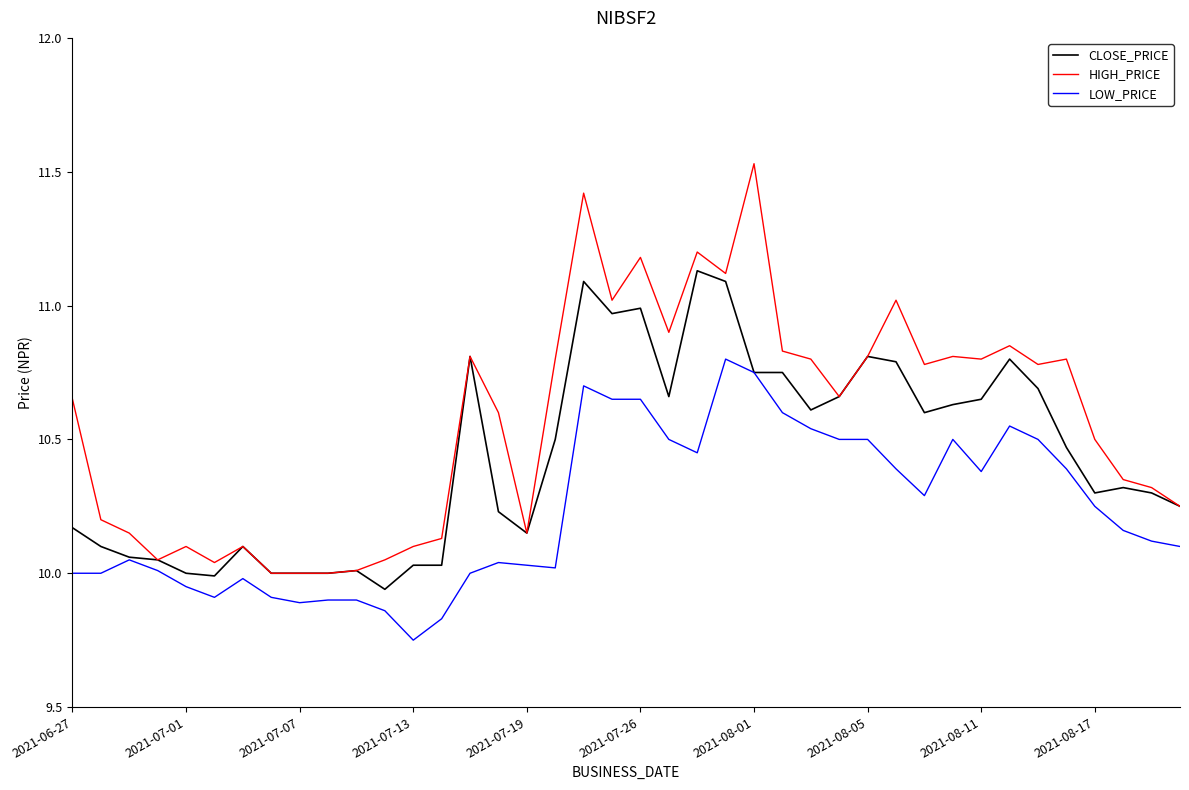

List the series in order of their peak value, lowest first.

LOW_PRICE, CLOSE_PRICE, HIGH_PRICE